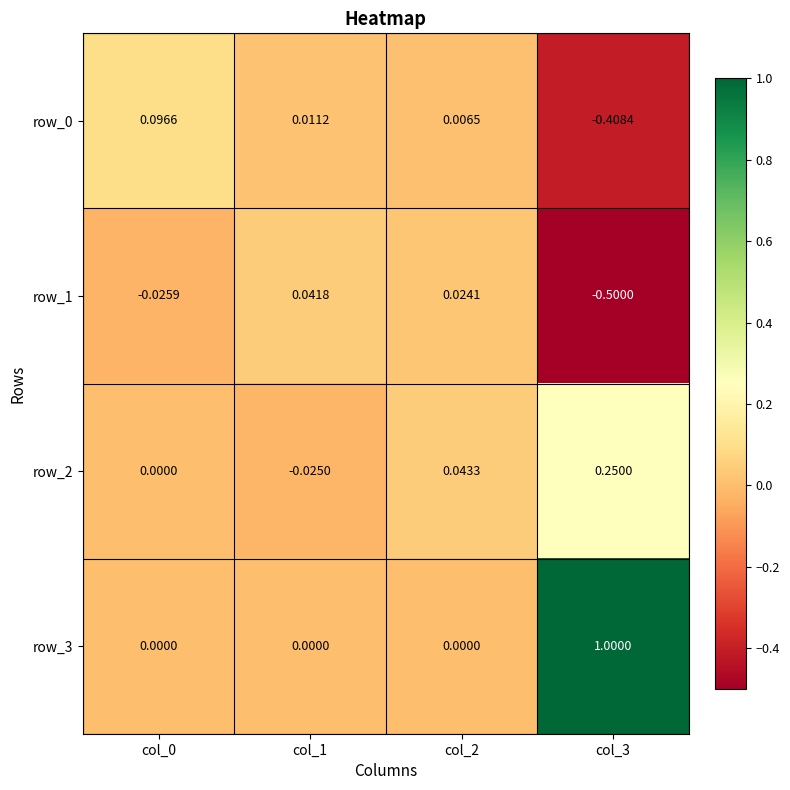

Is the value of row_0 at col_3 greater than the value of row_1 at col_3?

Yes